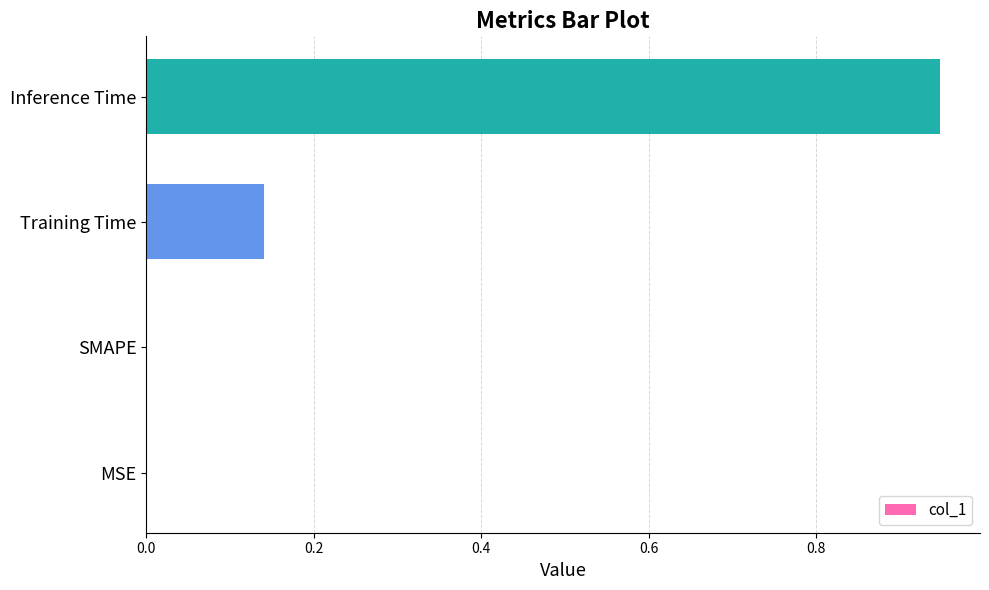

What is the sum of all values?

1.1